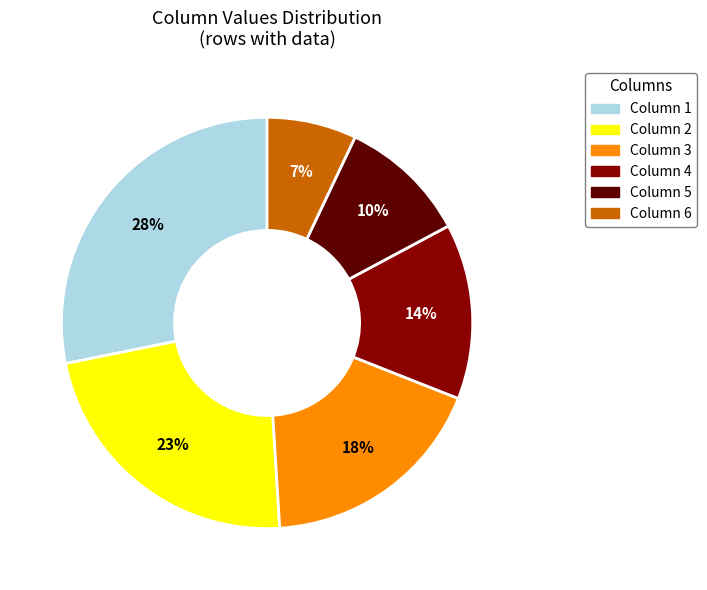

To the nearest percent, what is the difference between the largest and smallest slice percentages?

21%